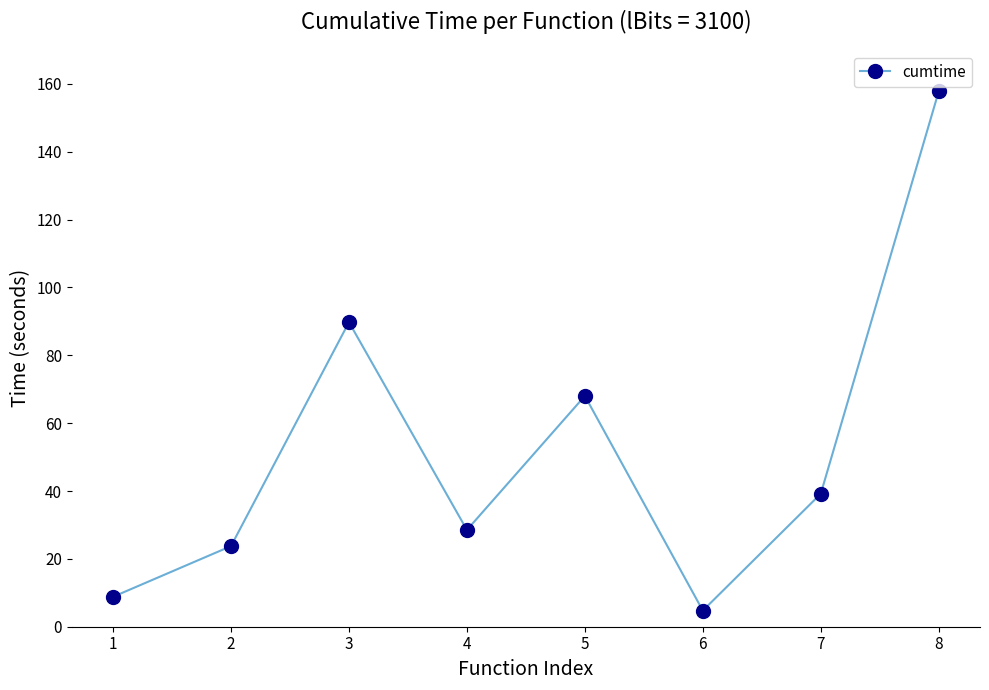

How many interior local valleys (lower than both neighbors) does the data have?

2